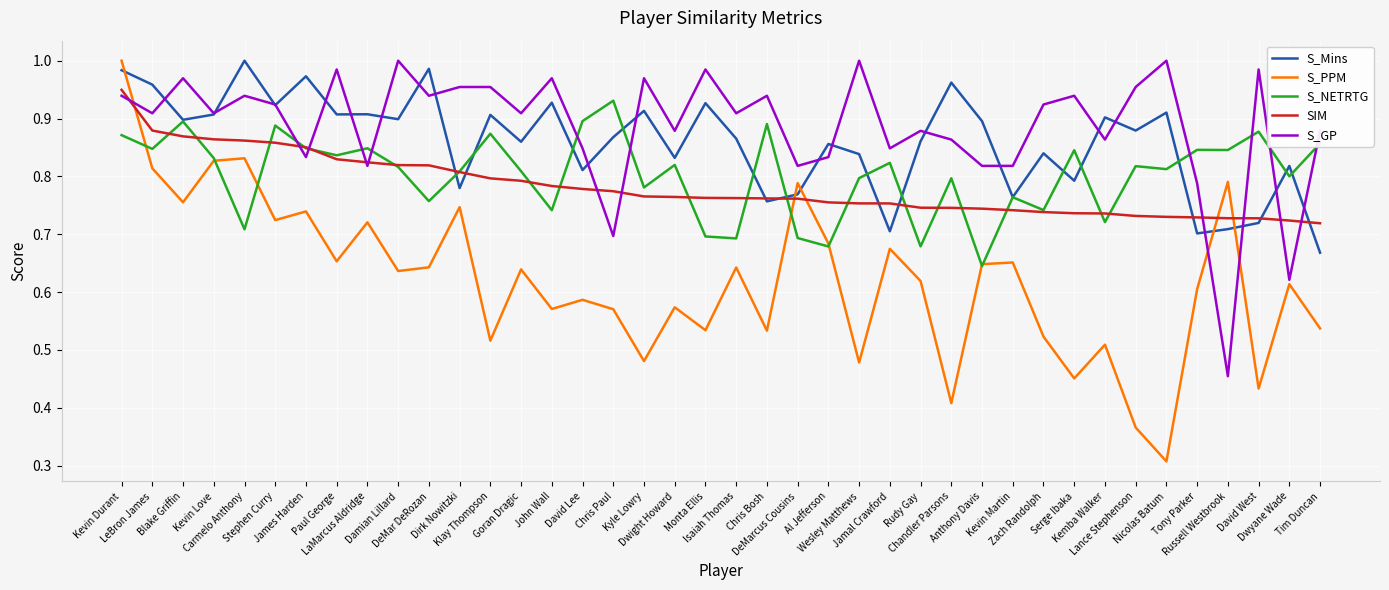

What is the difference between the maximum and minimum values in the SIM series?

0.2